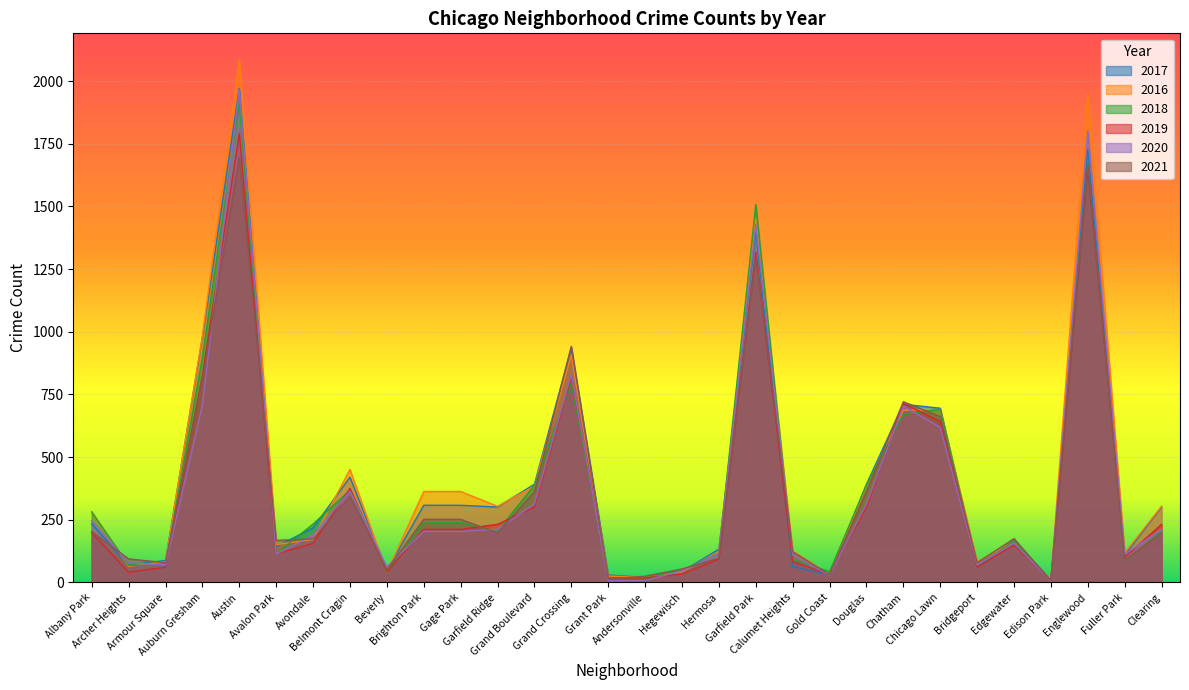

At which category does 2020 reach its first local peak?

Austin